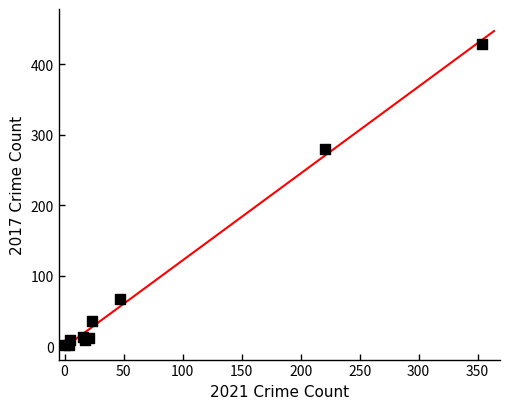

What Y value in the scatter plot is closest to 214?

280